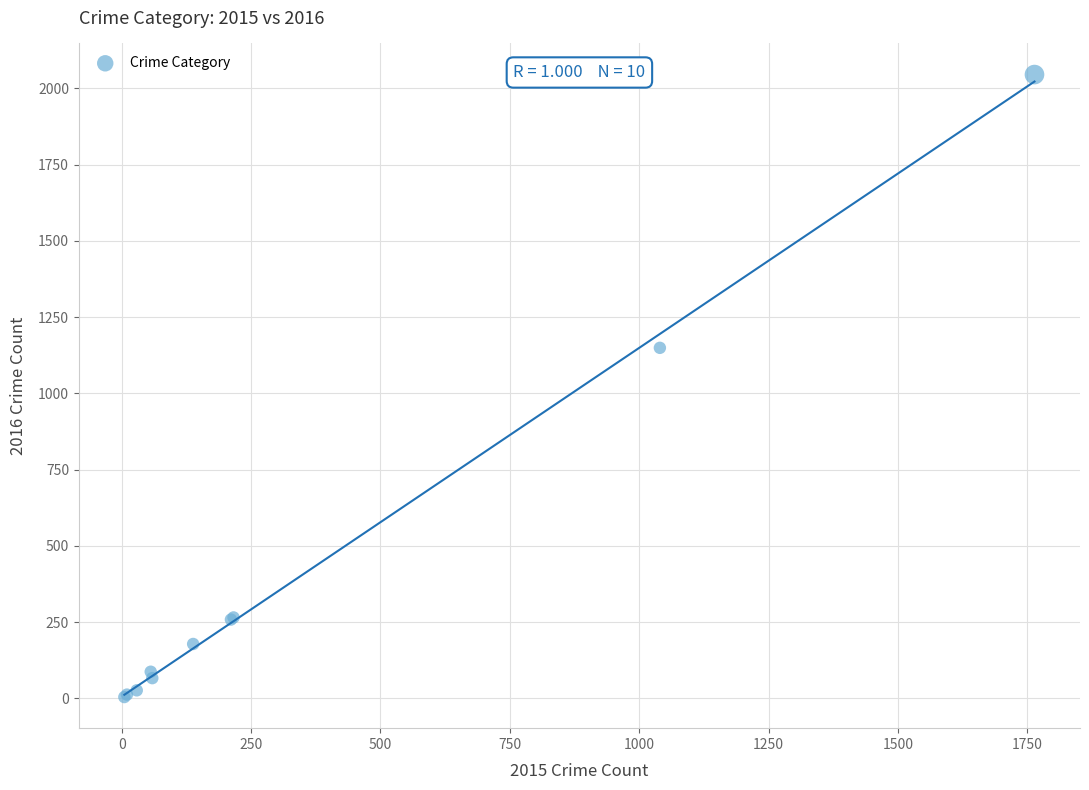

What Y value in the scatter plot is closest to 1024?

1149